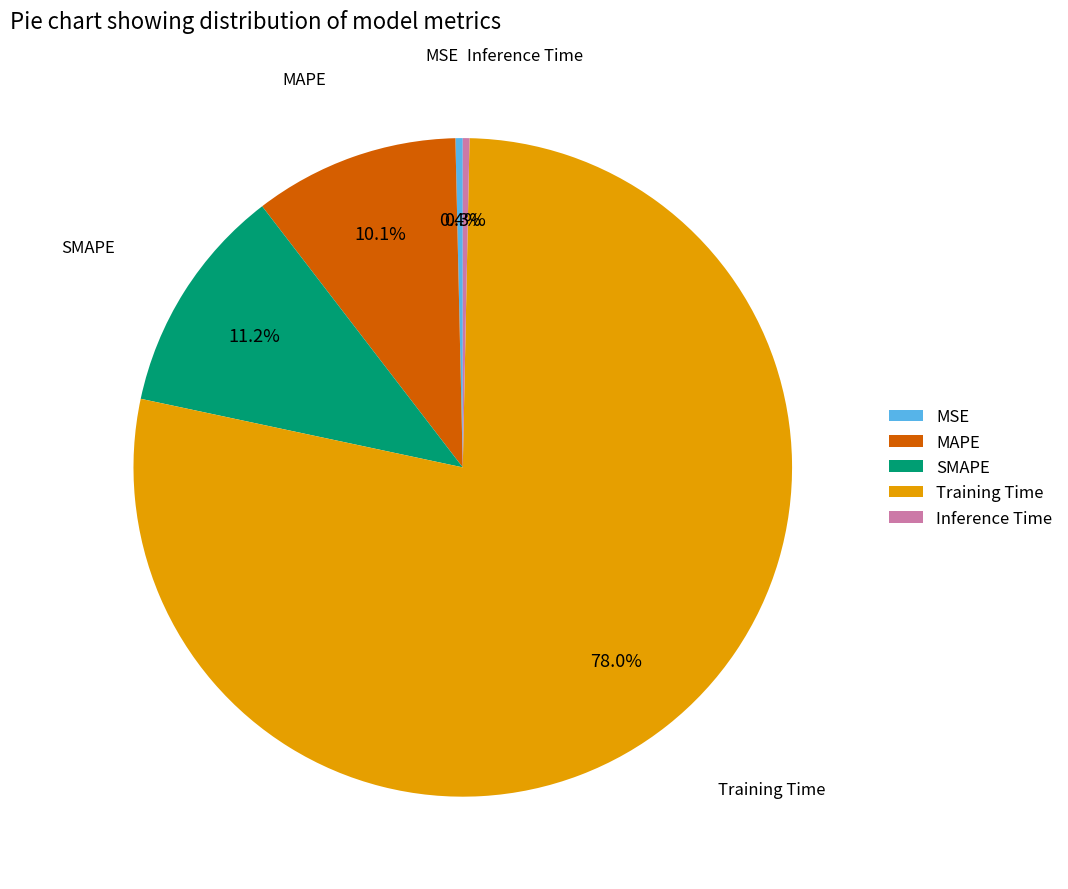

Count the number of slices in the pie.

5